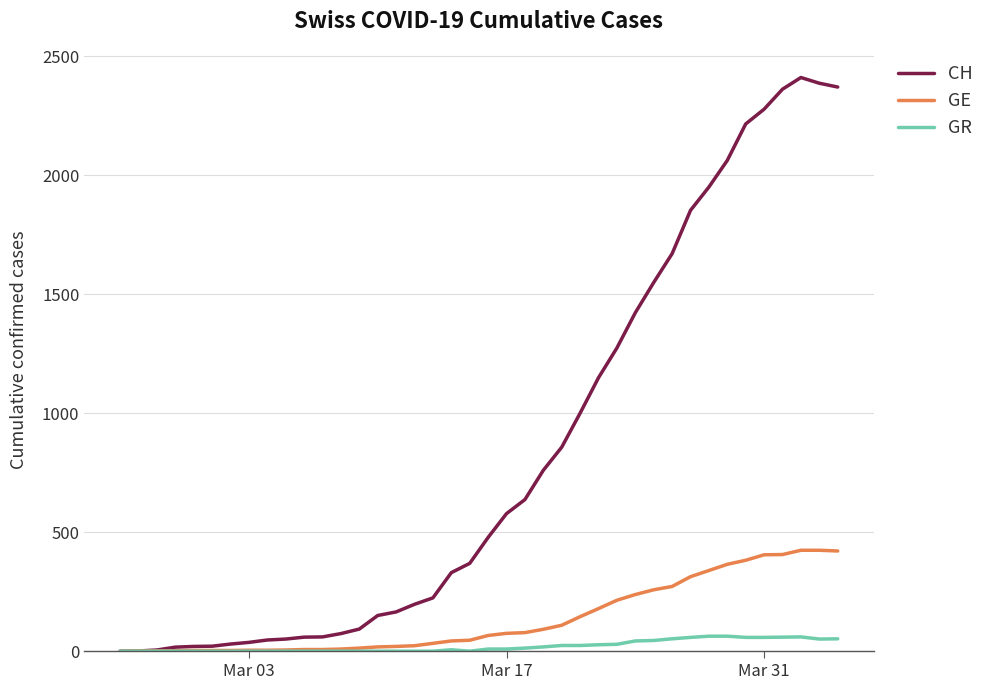

What is the highest value of the CH series?

2410